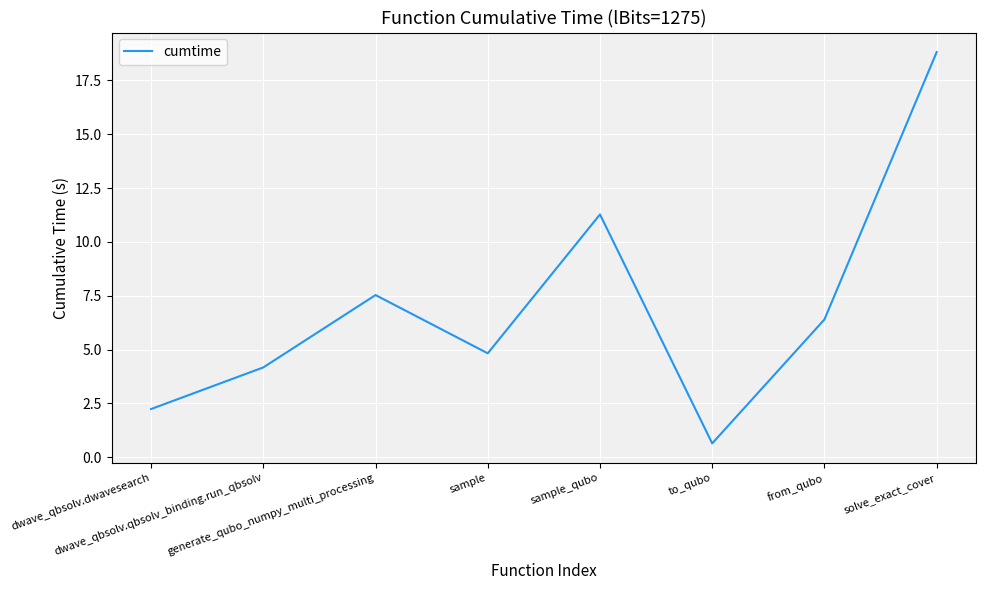

How many interior local valleys (lower than both neighbors) does the data have?

2